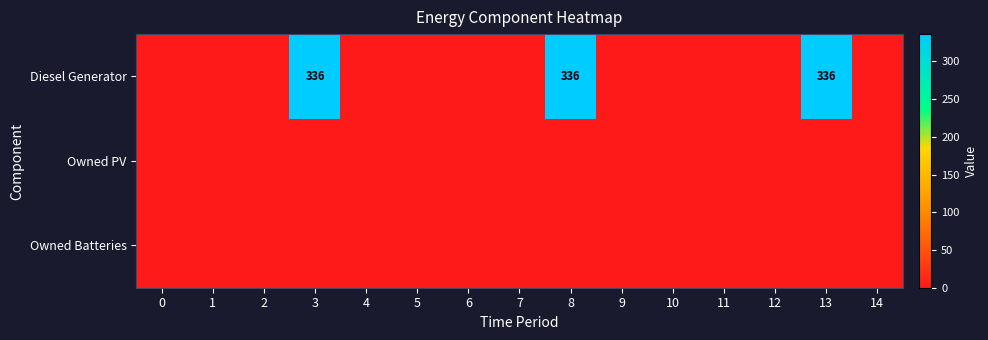

Is the value of Diesel Generator at 11 greater than the value of Owned PV at 7?

No